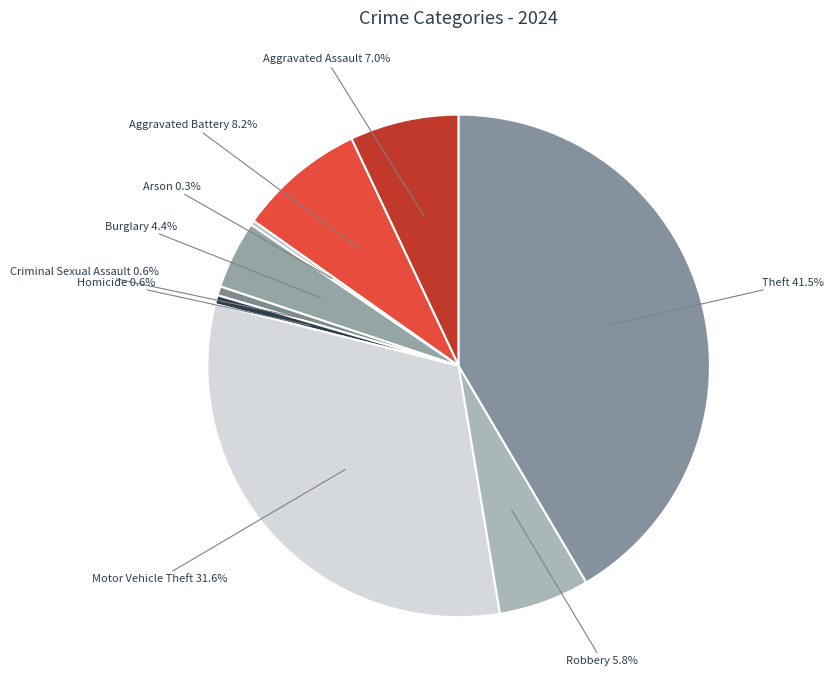

Which category has the biggest portion of the pie?

Theft